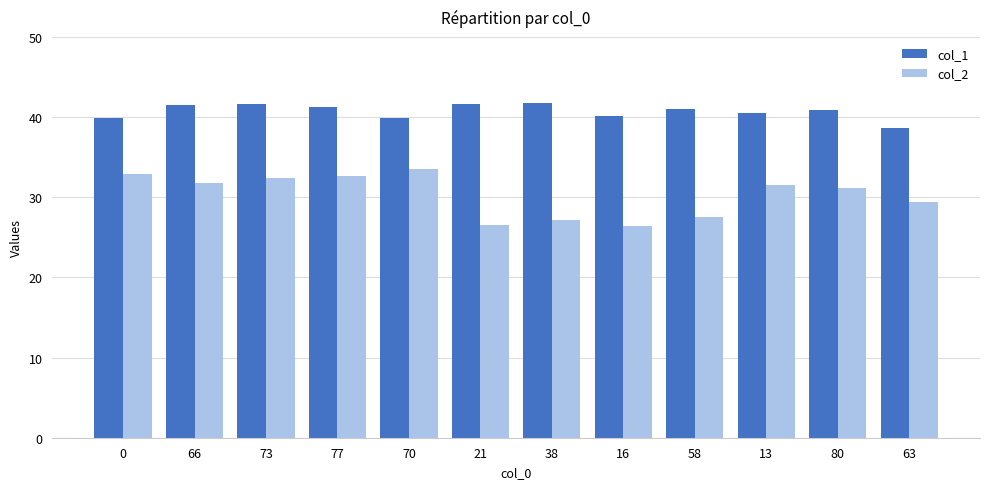

At 70, list the series in order from smallest to largest.

col_2, col_1